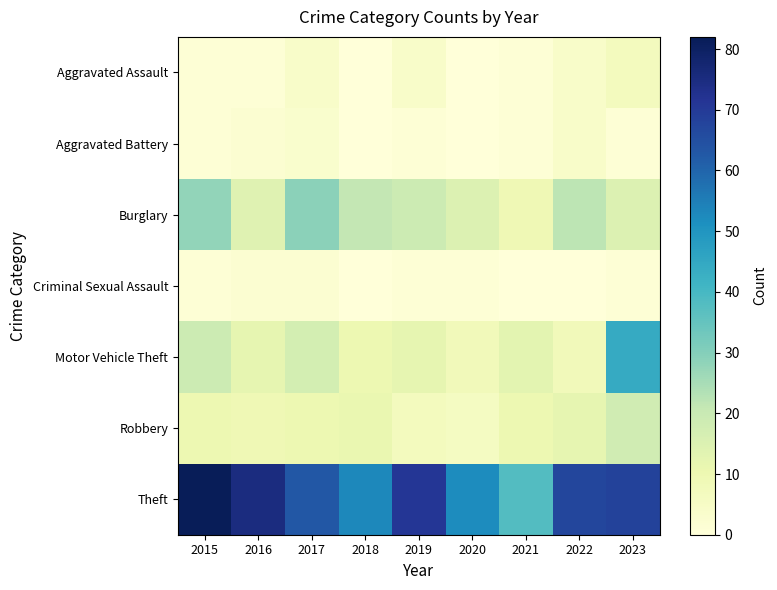

Which label corresponds to the smallest value in the chart?

2018